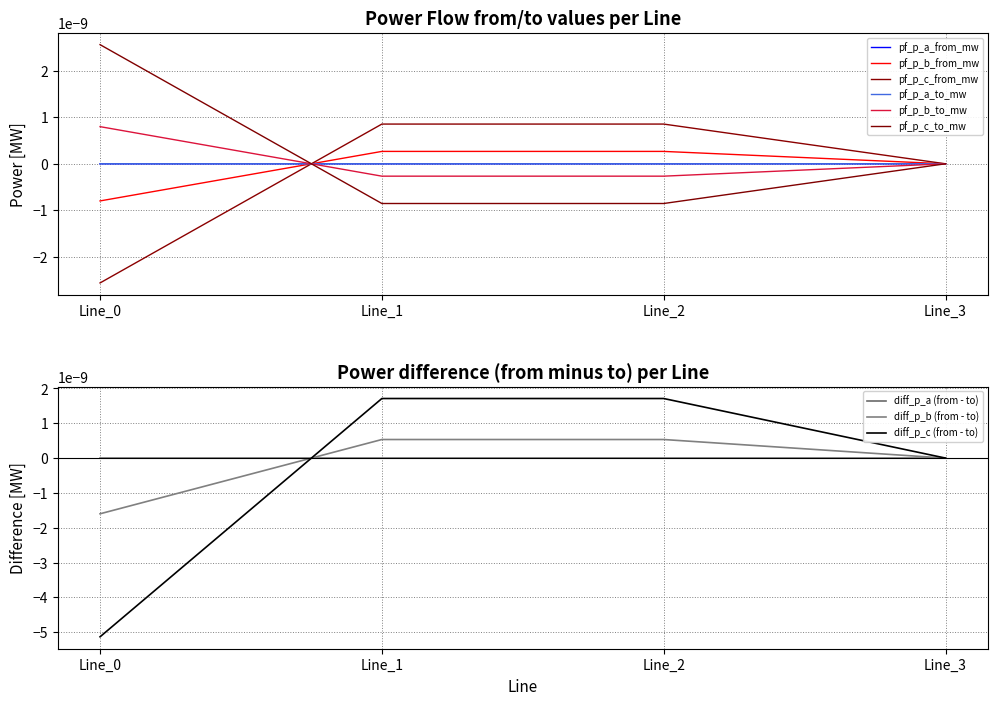

List the series in order of their peak value, highest first.

pf_p_c_to_mw, pf_p_c_from_mw, pf_p_b_to_mw, pf_p_b_from_mw, pf_p_a_from_mw, pf_p_a_to_mw